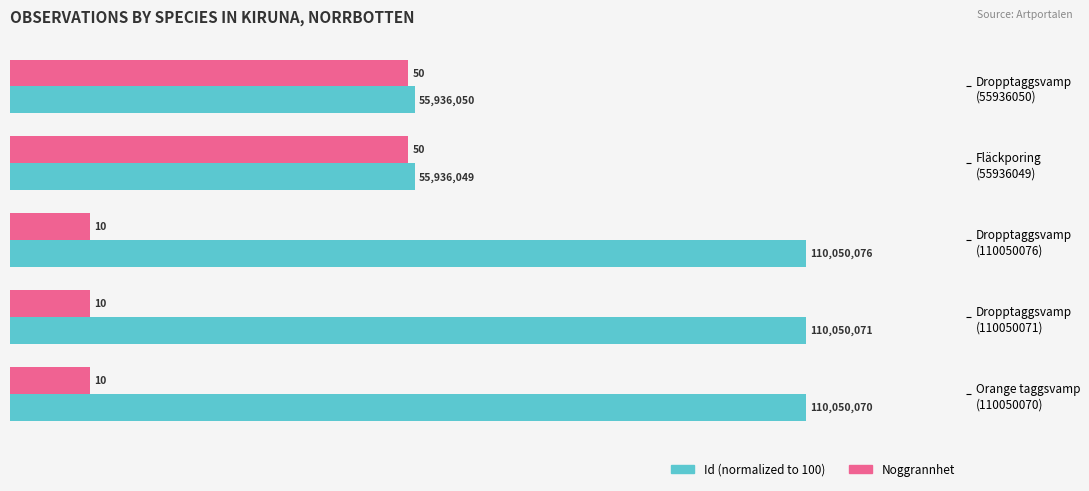

What is the maximum value shown in the chart?

100.0